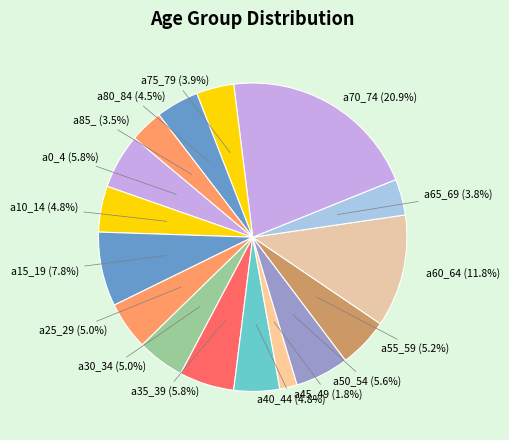

Is there a majority slice in this chart?

No